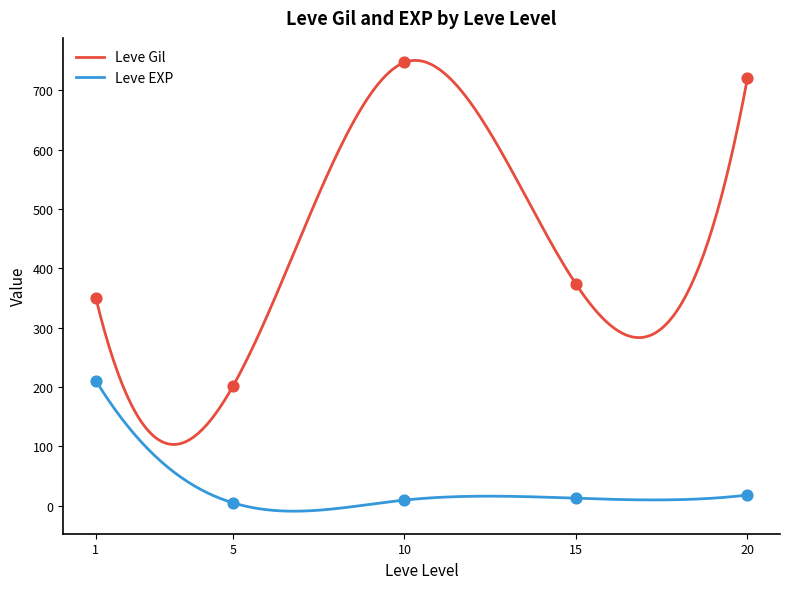

True or false: Leve EXP and Leve Gil cross at least once.

False